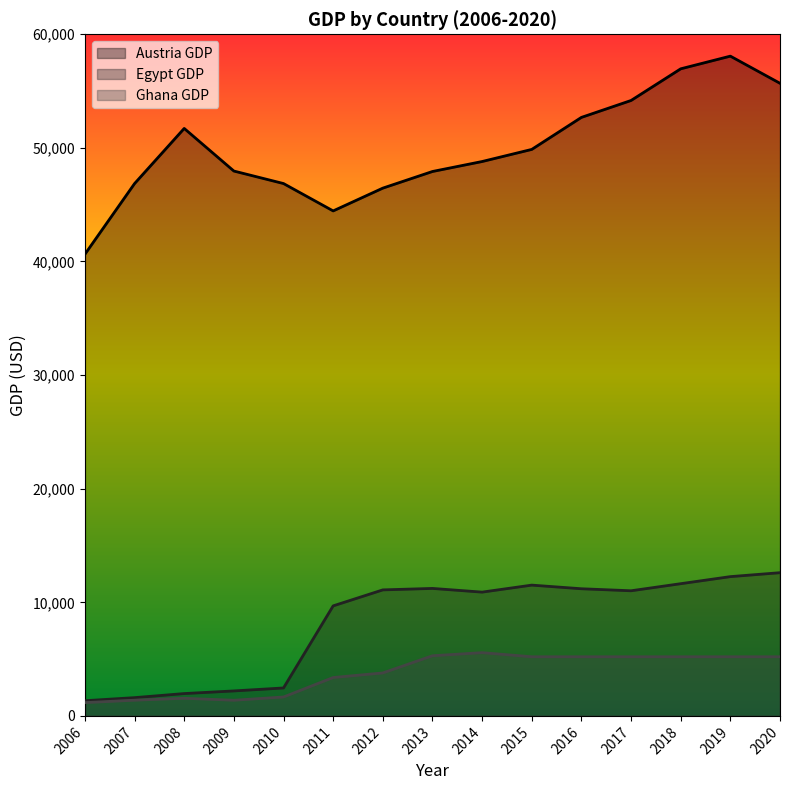

What is the difference between the highest and lowest values at 2018?

51754.1